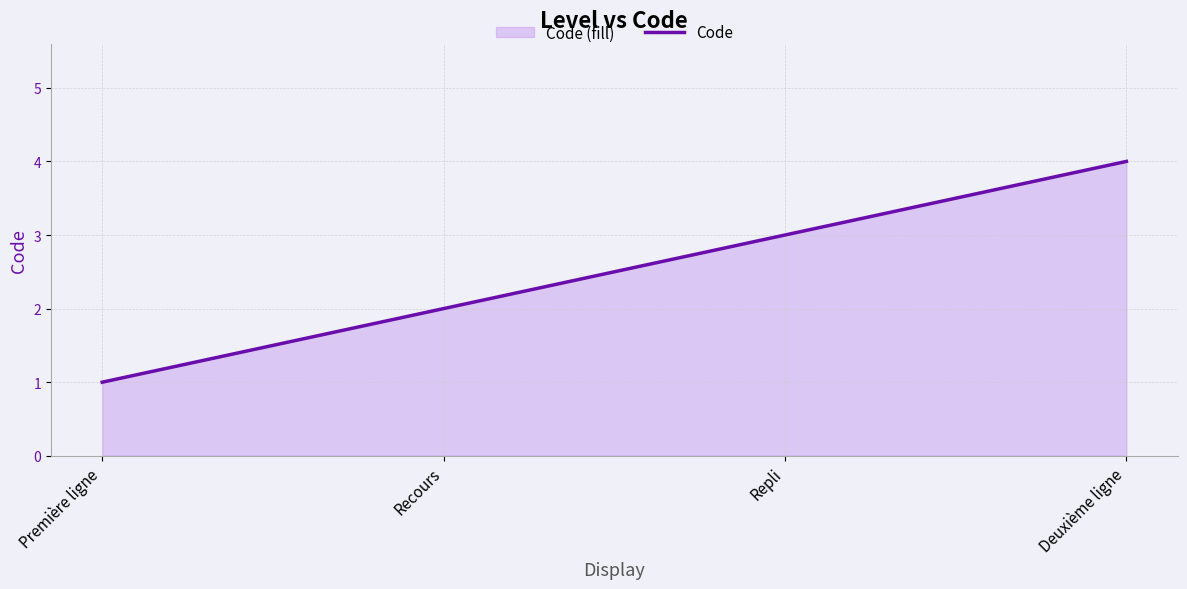

The chart shows a value of 3 at Recours. True or false?

False